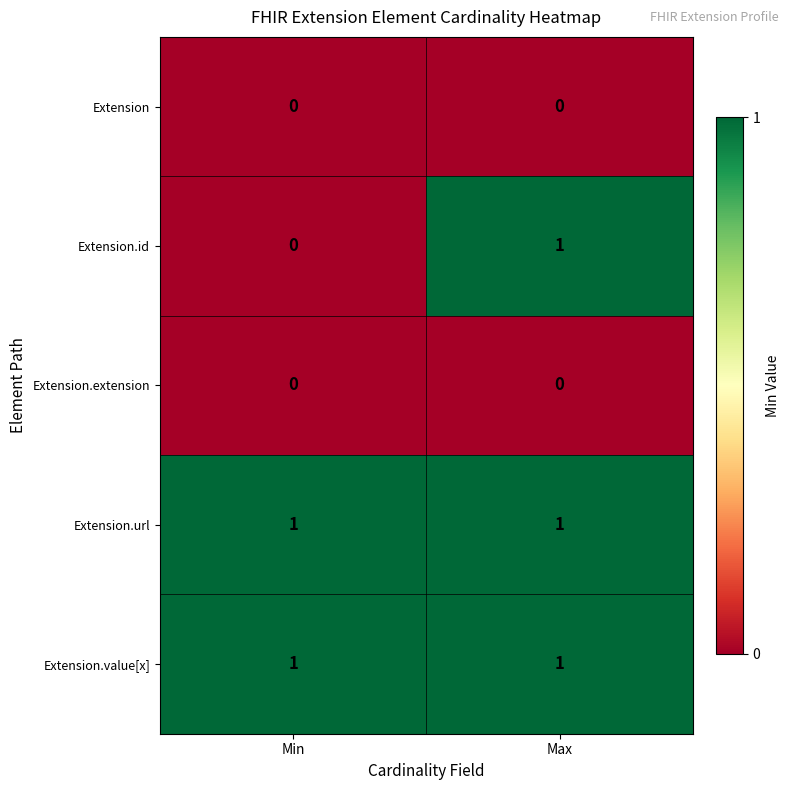

At which category is the sum across all series the highest?

Max